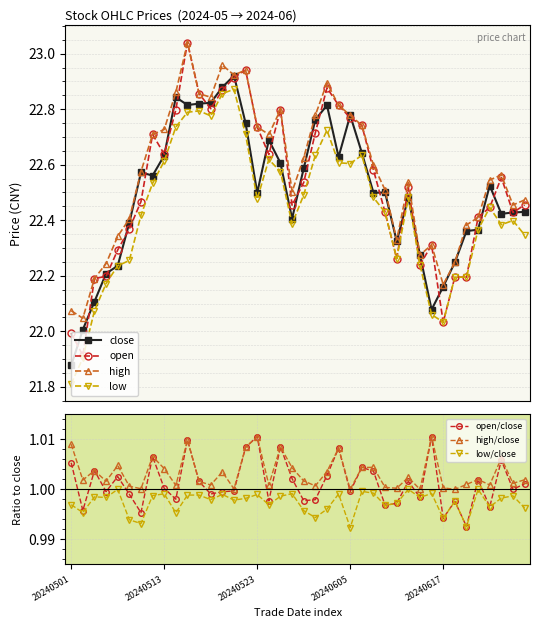

Where do open and close first cross each other?

20240501 and 20240502